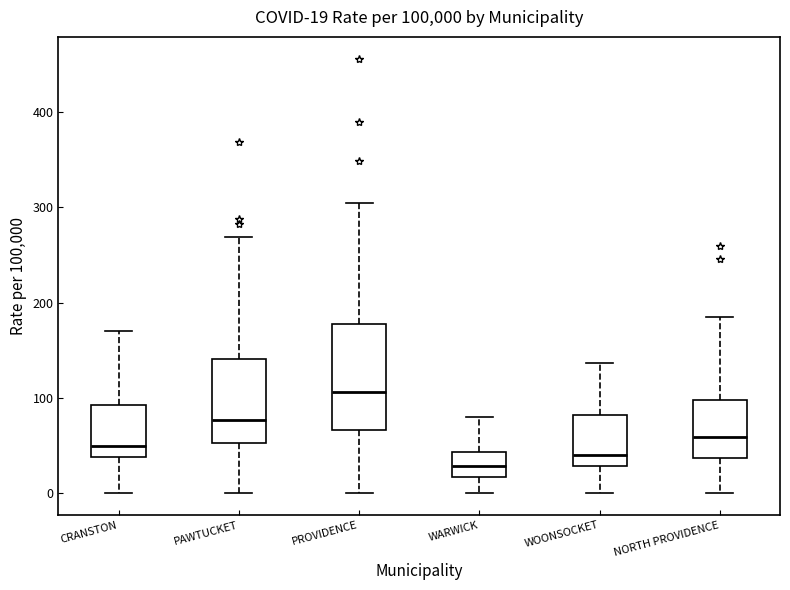

Which box has the highest median line?

PROVIDENCE